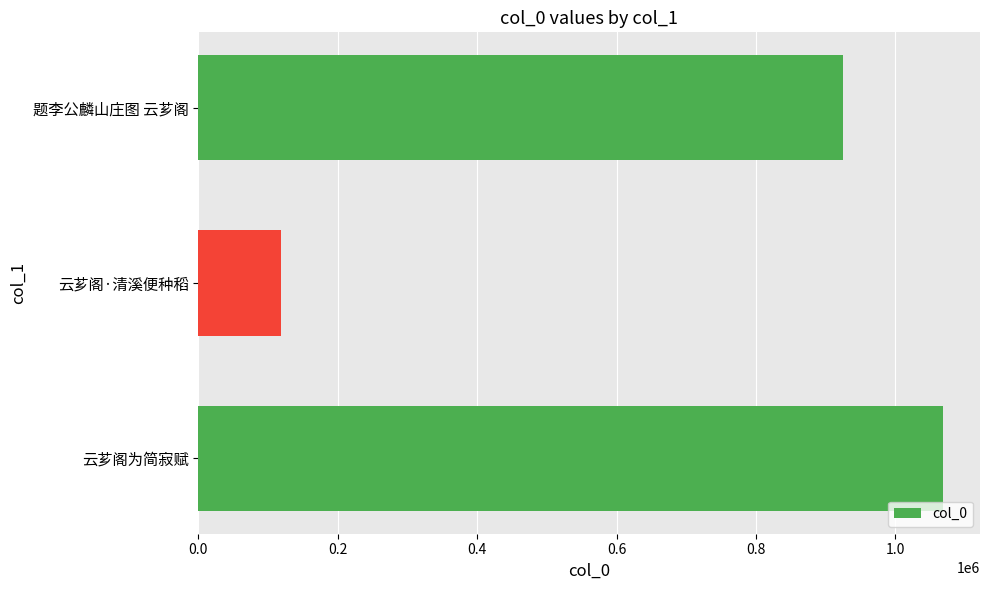

How many bars are there in total?

3